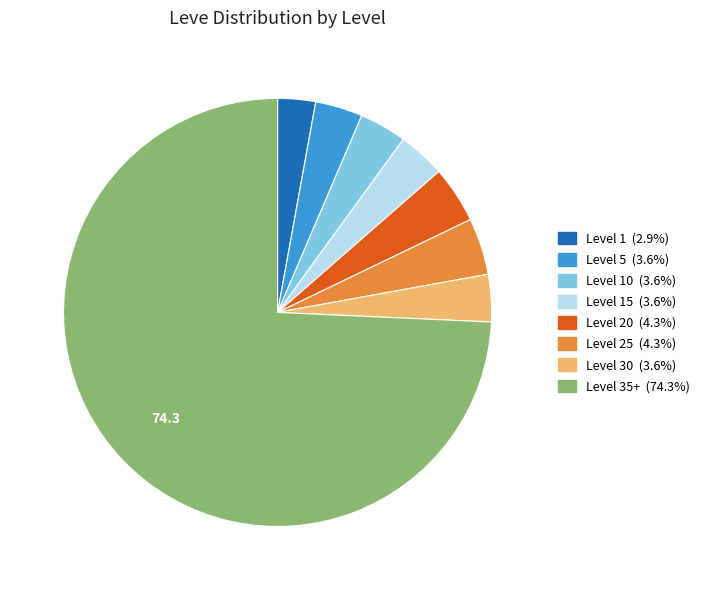

Does any single category account for the majority?

Yes